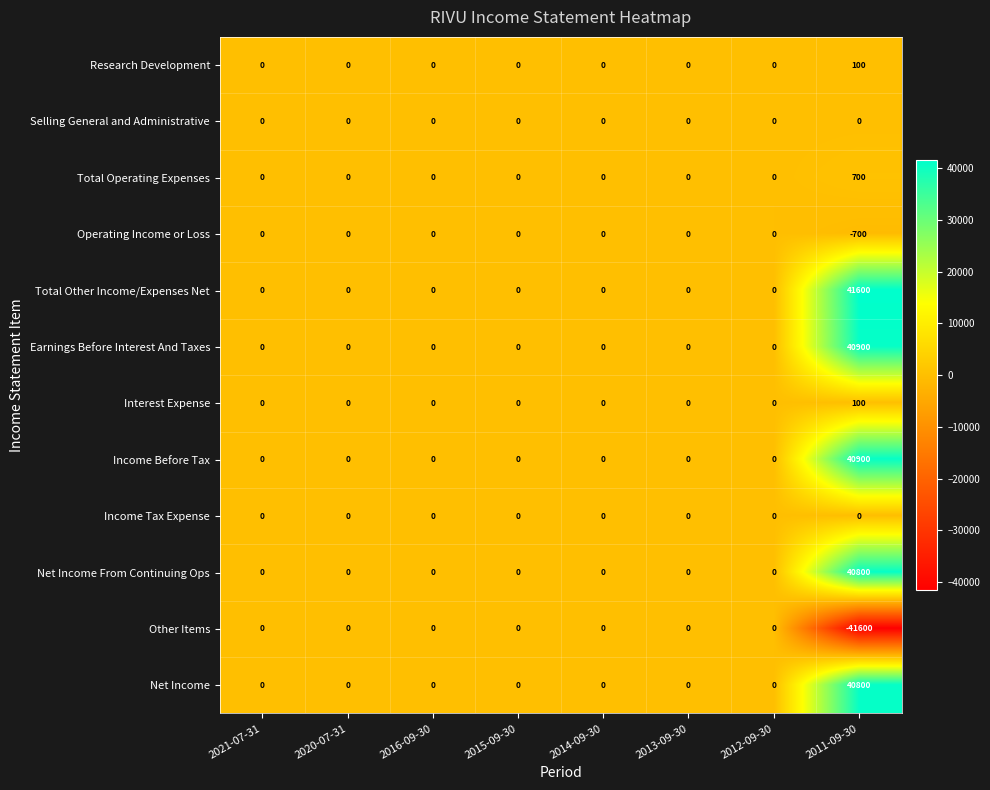

What is the minimum value shown in the chart?

-41600